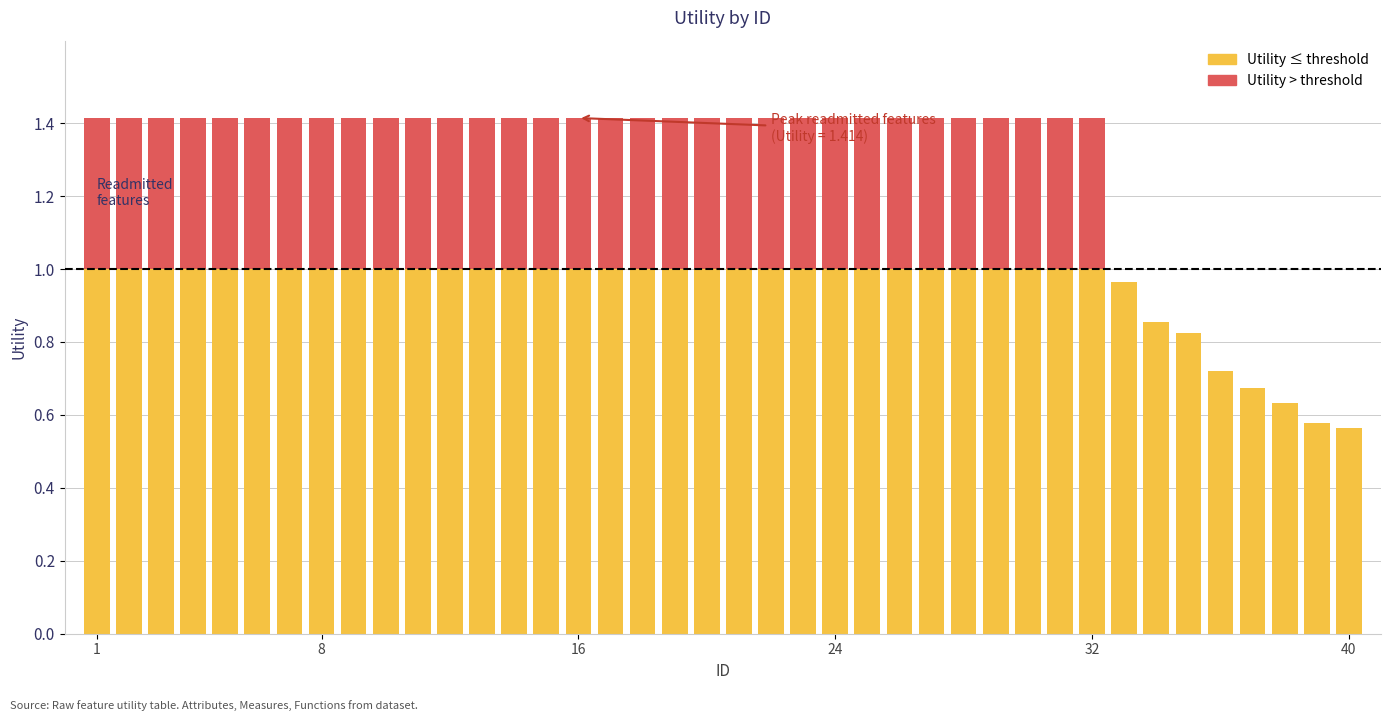

What is the difference between the maximum and minimum values?

0.9